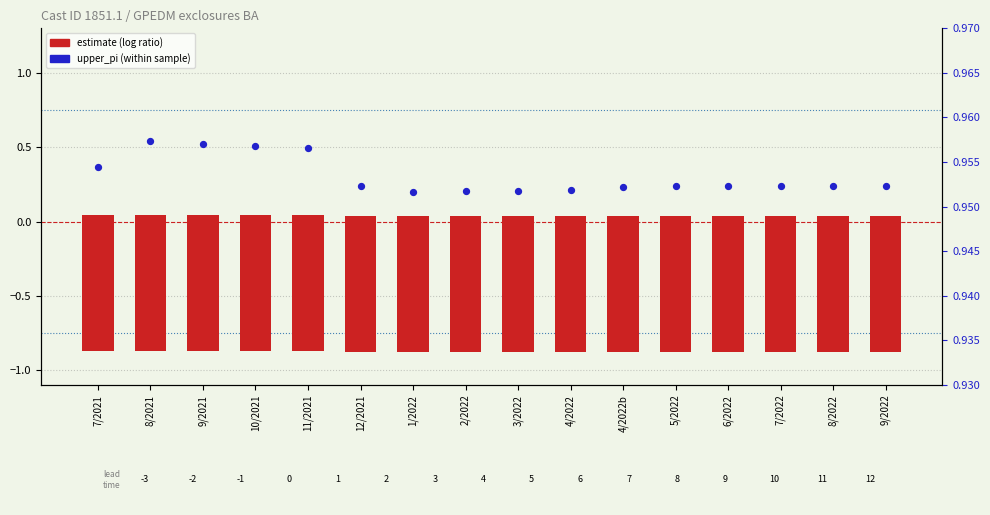

Which series has the widest spread of Y values?

lower_pi